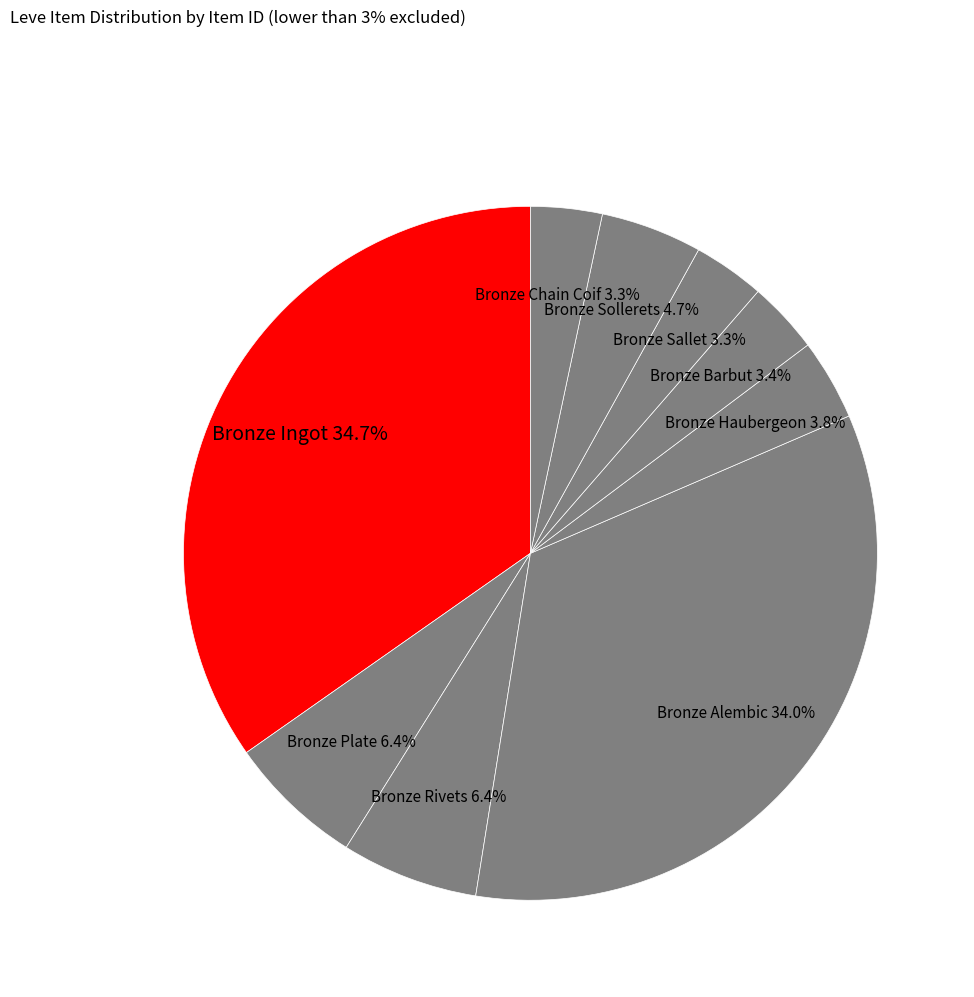

Which slice is the largest?

Bronze Ingot